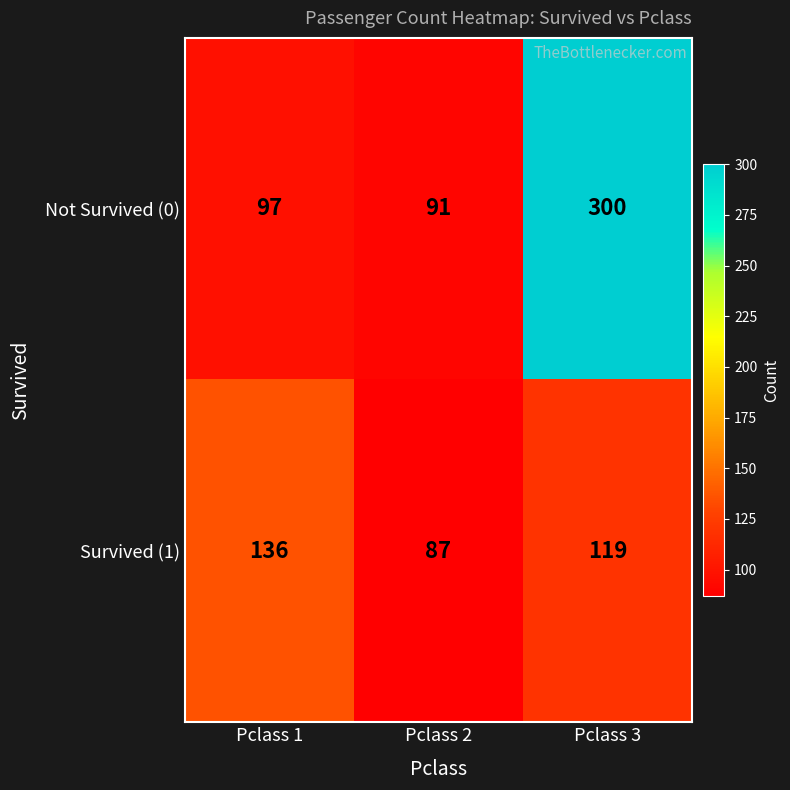

The Not Survived (0) series shows 97 at Pclass 1. True or false?

True